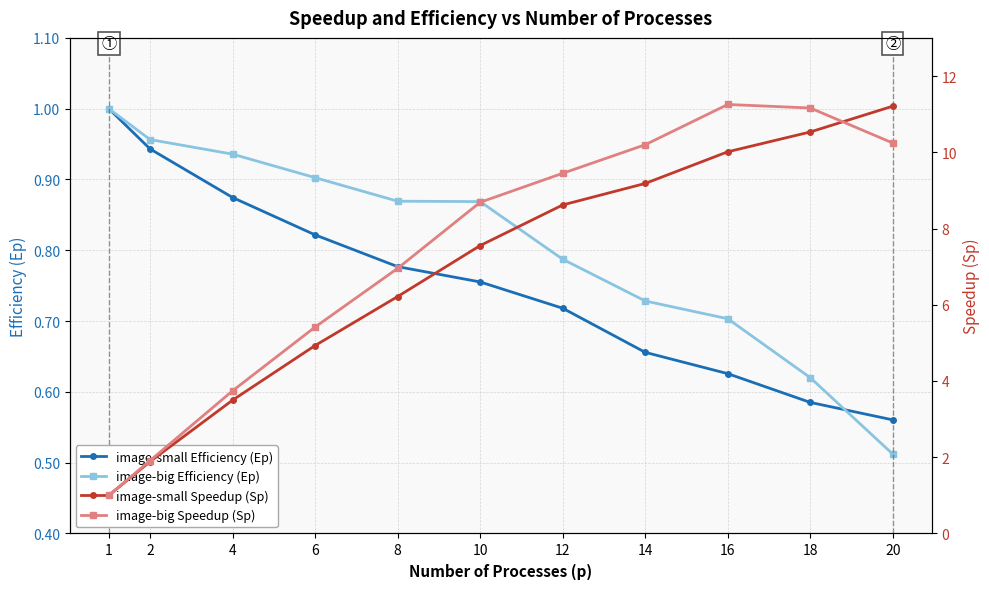

The value of image-big Efficiency (Ep) at 12 is 1.3. True or false?

False